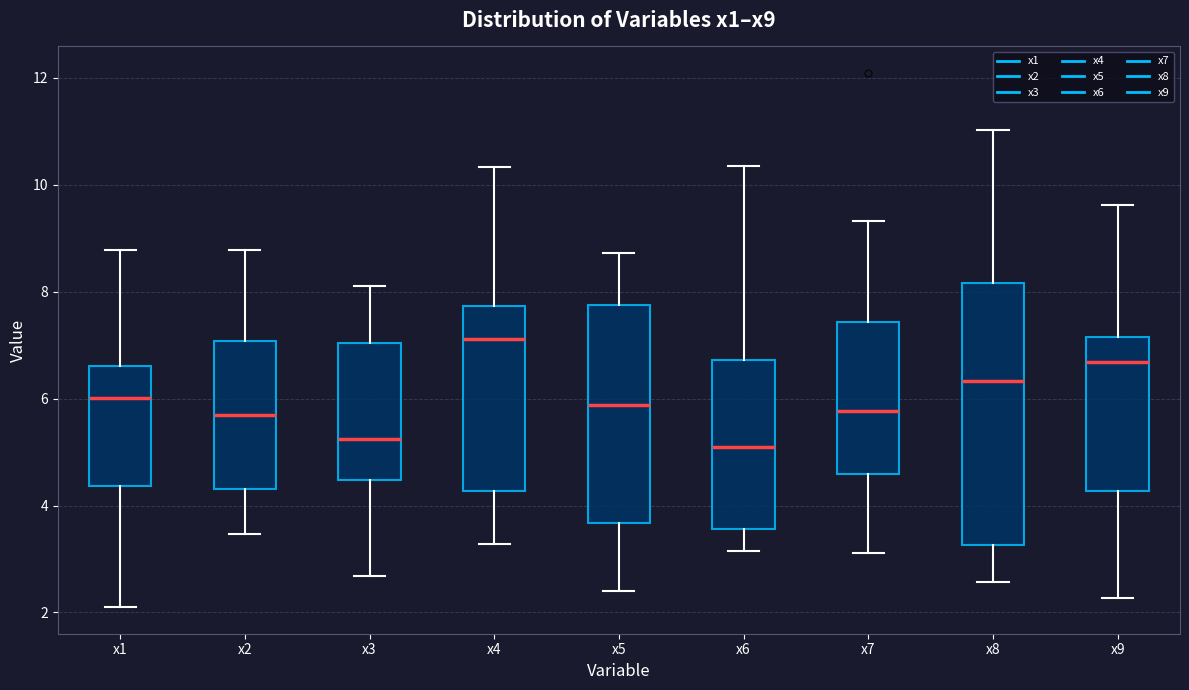

Reading left to right, transcribe this box plot: for each box, give where its median line is, the range the box spans, and where its two whiskers end, as read against the y-axis. The values are not printed on the chart, so give them approximately, as read against the axis.

x1: median 6.0, box 4.4 to 6.6, whiskers 2.2 to 8.8
x2: median 5.8, box 4.4 to 7.0, whiskers 3.4 to 8.8
x3: median 5.2, box 4.4 to 7.0, whiskers 2.6 to 8.2
x4: median 7.2, box 4.2 to 7.8, whiskers 3.2 to 10.4
x5: median 5.8, box 3.6 to 7.8, whiskers 2.4 to 8.8
x6: median 5.0, box 3.6 to 6.8, whiskers 3.2 to 10.4
x7: median 5.8, box 4.6 to 7.4, whiskers 3.2 to 9.4
x8: median 6.4, box 3.2 to 8.2, whiskers 2.6 to 11.0
x9: median 6.6, box 4.2 to 7.2, whiskers 2.2 to 9.6